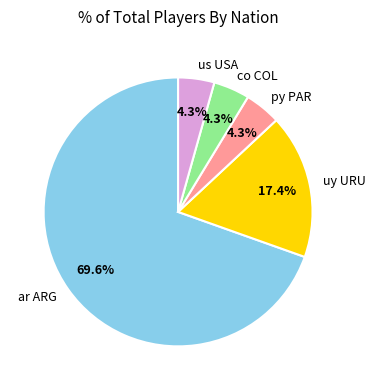

How many slices are in this pie chart?

5